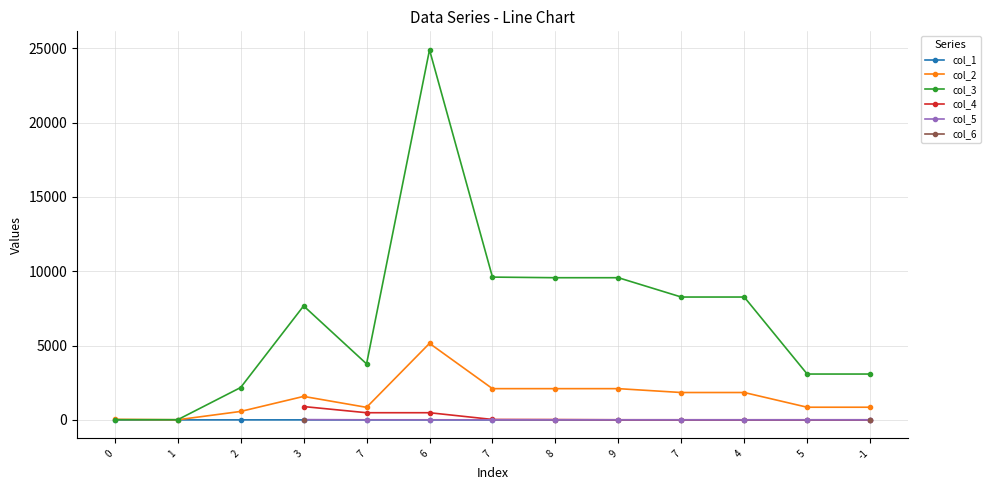

Between 2 and 7, which series saw the biggest shift?

col_3